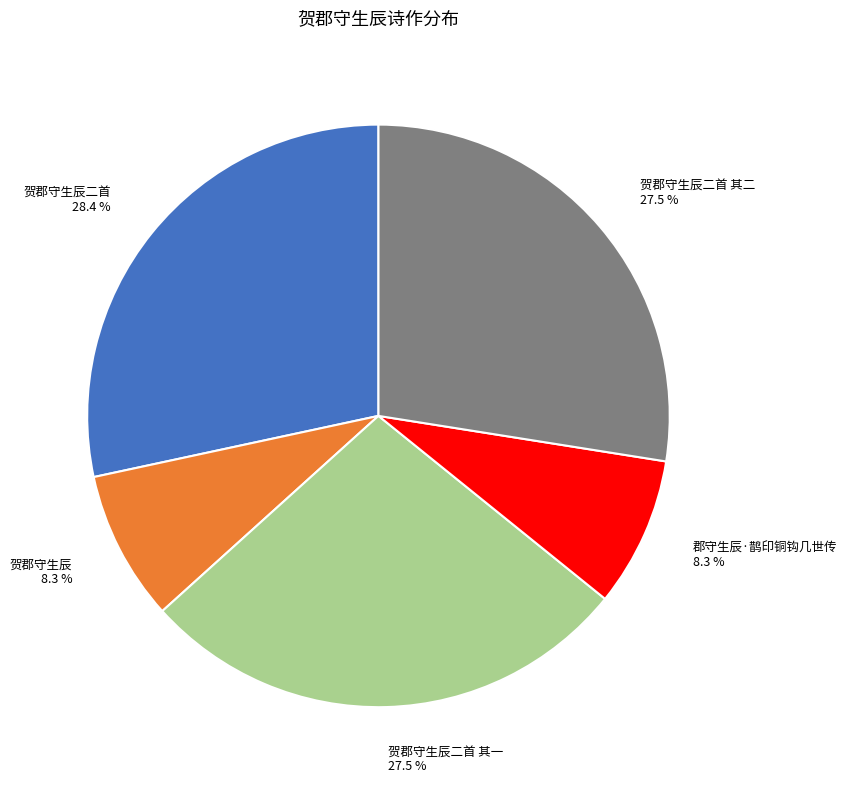

Which slice is the largest?

贺郡守生辰二首